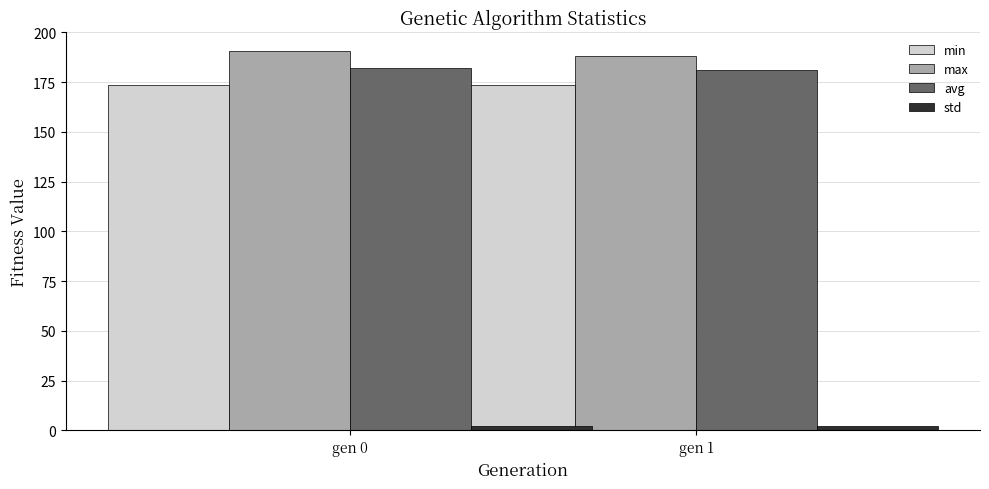

How many data points in avg are less than 182?

1